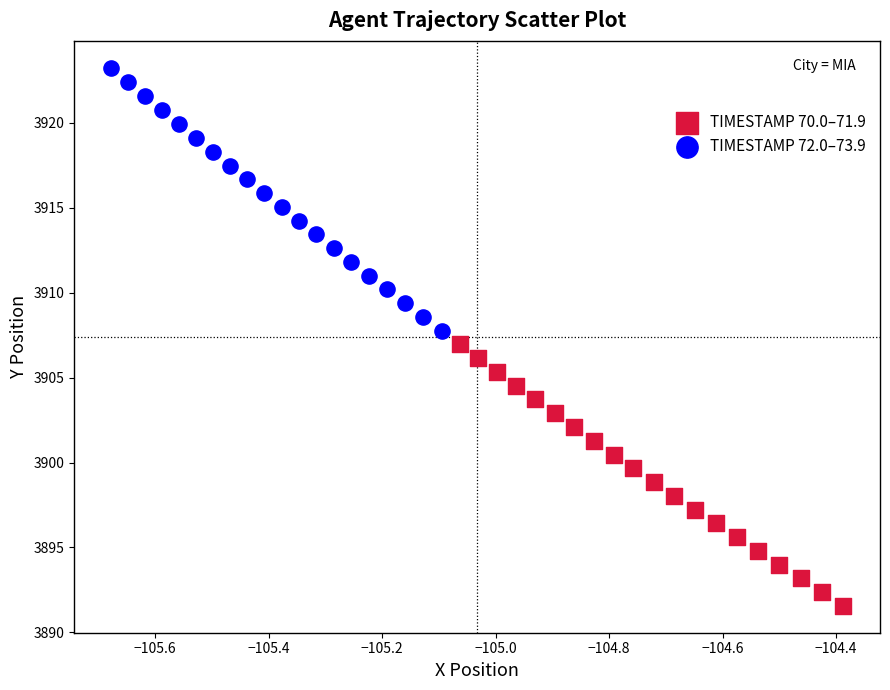

Which series has the largest Y range (max minus min)?

TIMESTAMP 72.0–73.9